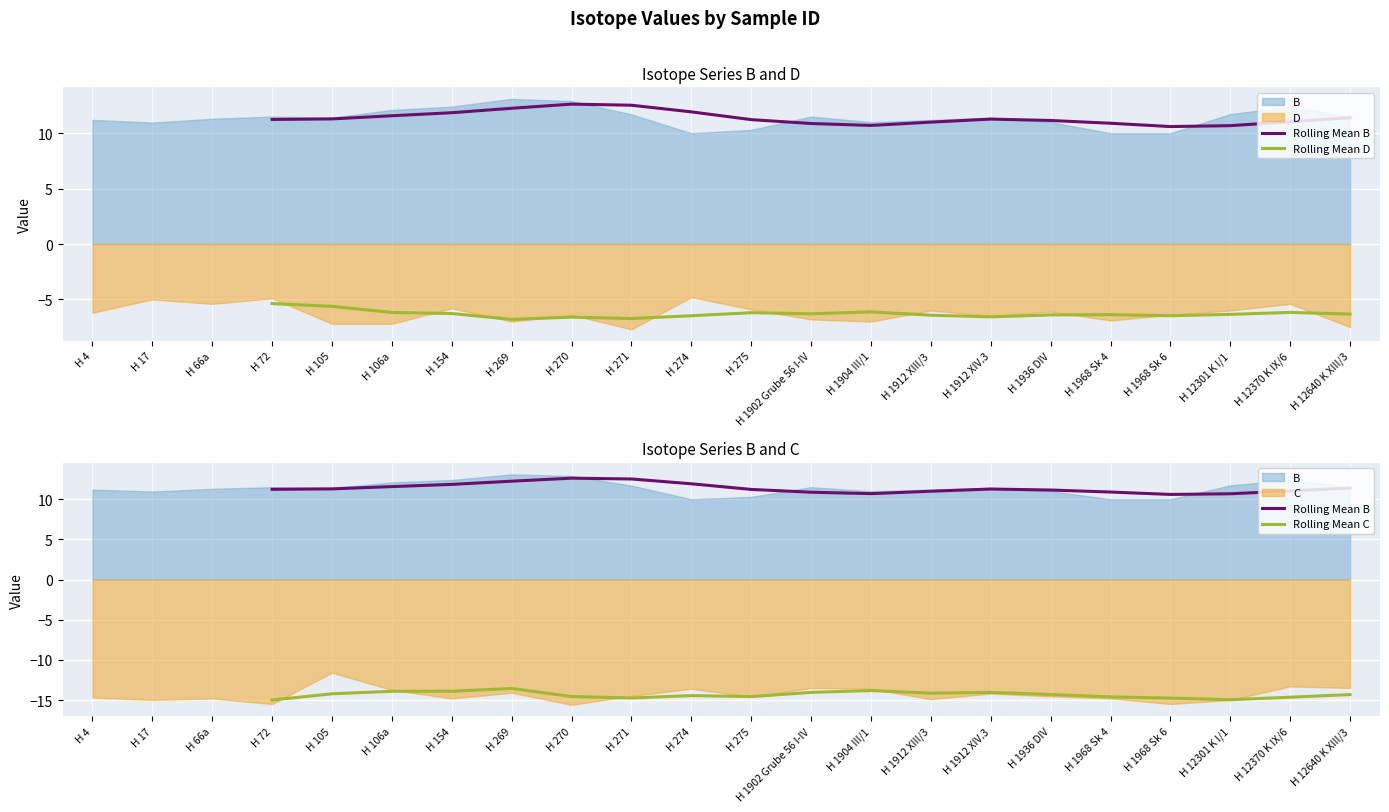

What is the total value across all series at H 1912 XIII/3?

-9.6